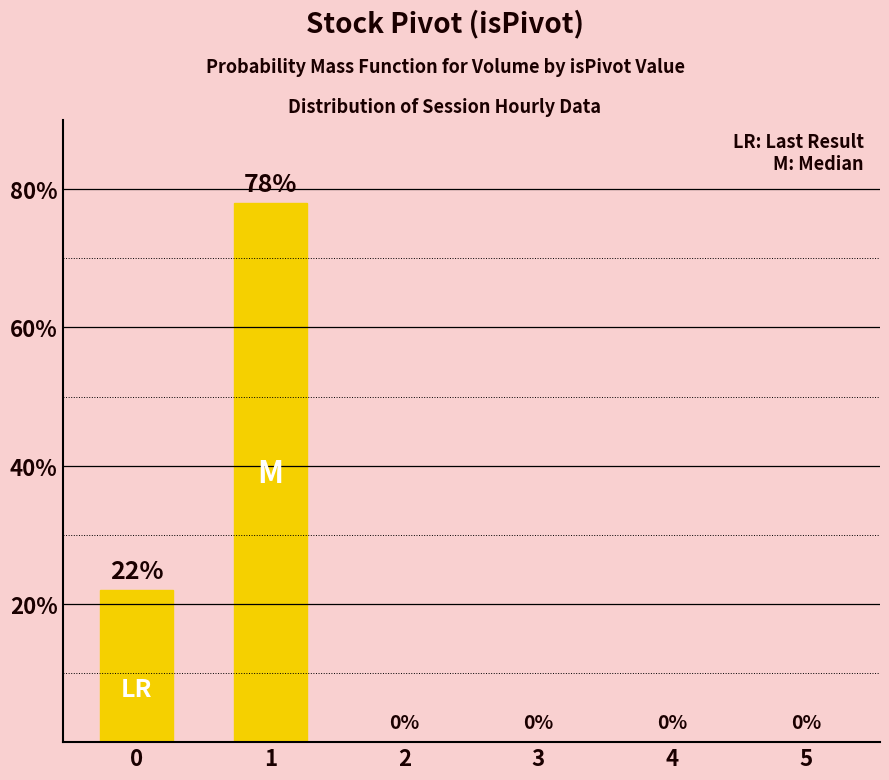

Reading left to right, transcribe all the data shown in this chart.

22	78	0	0	0	0